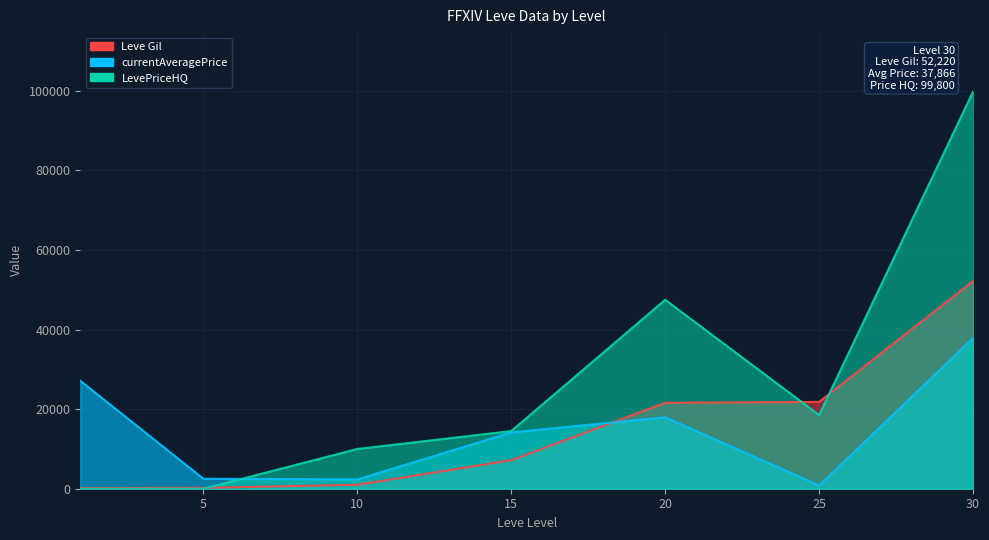

At which label does currentAveragePrice first exceed 14149?

1